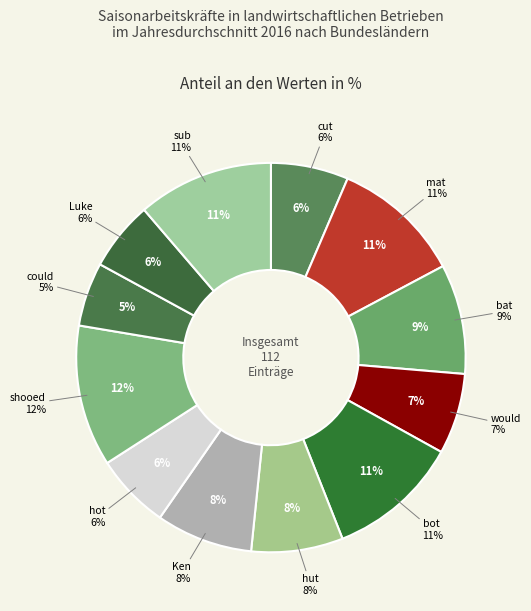

How many segments does this pie chart have?

12